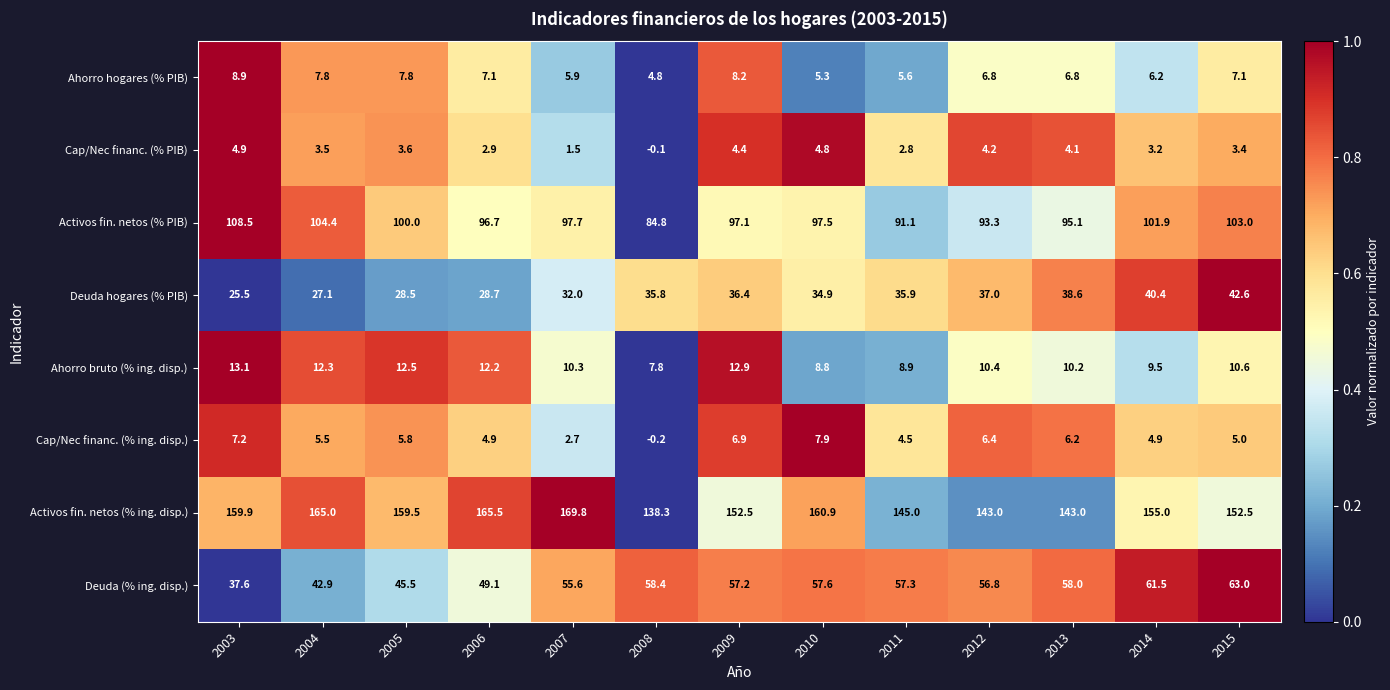

The value of Ahorro hogares (% PIB) at 2006 is 7.1. True or false?

True